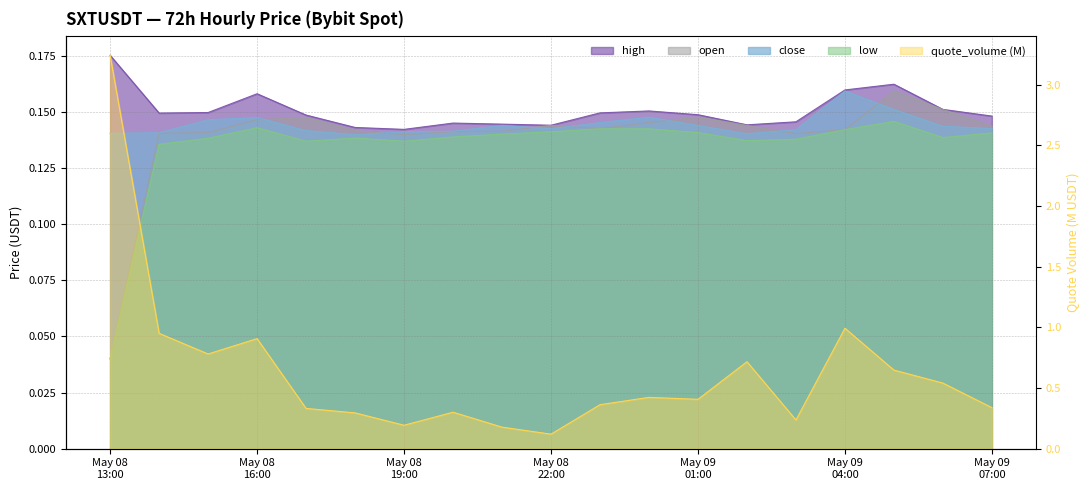

Is the value of low at May 08 22:00 greater than the value of open at May 08 22:00?

No